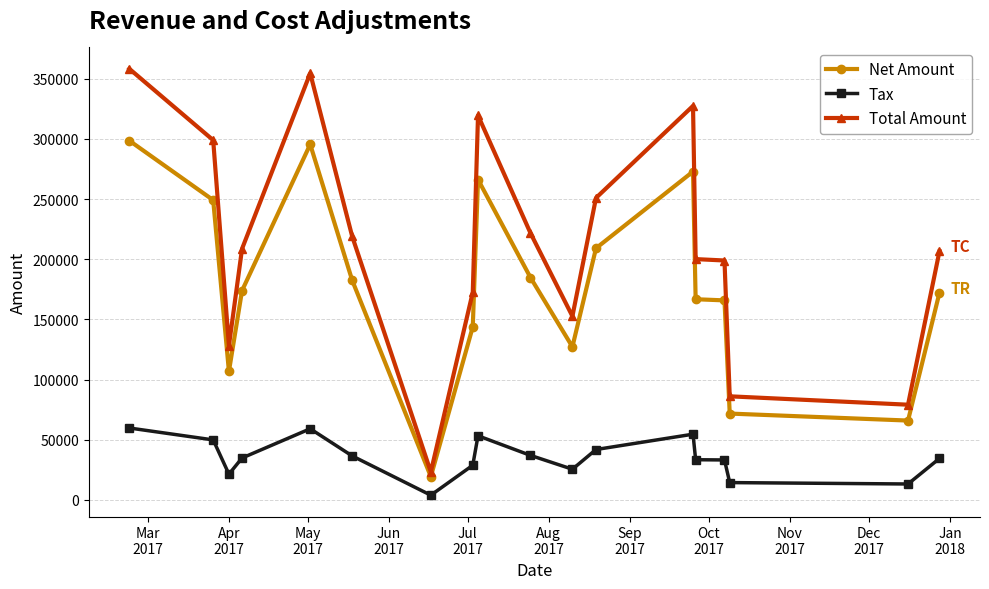

What is the value of the Total Amount point at the 8th from the left?

172559.0